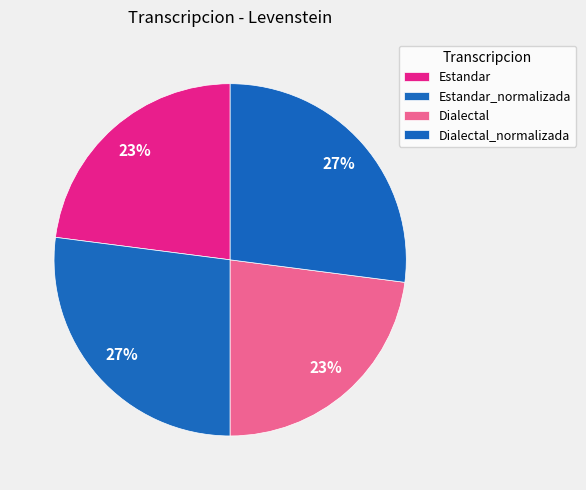

How many segments does this pie chart have?

4